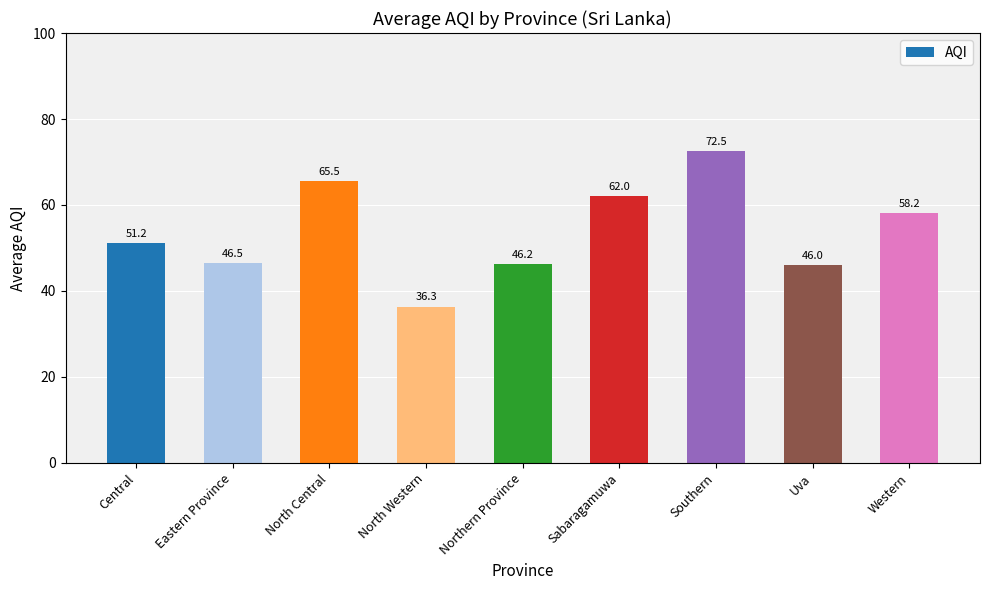

Where does the data first go above 51?

Central